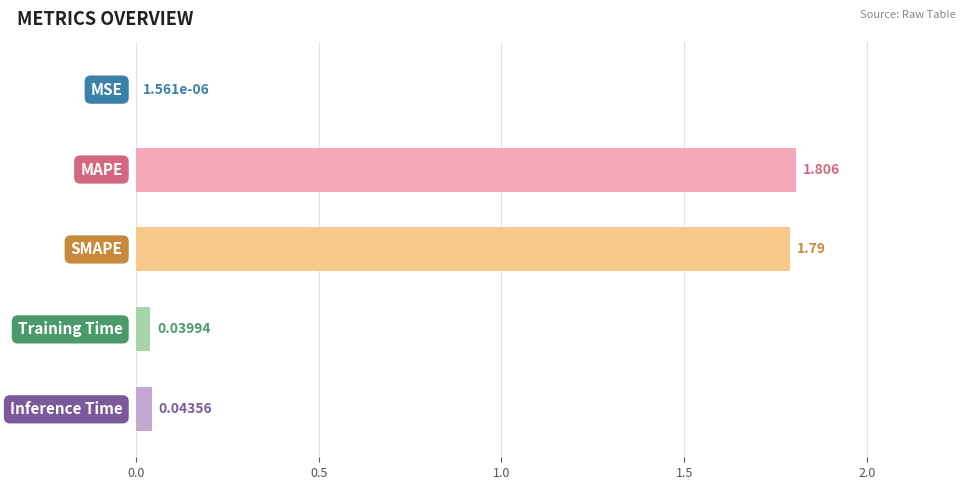

What is the greatest value displayed?

1.8